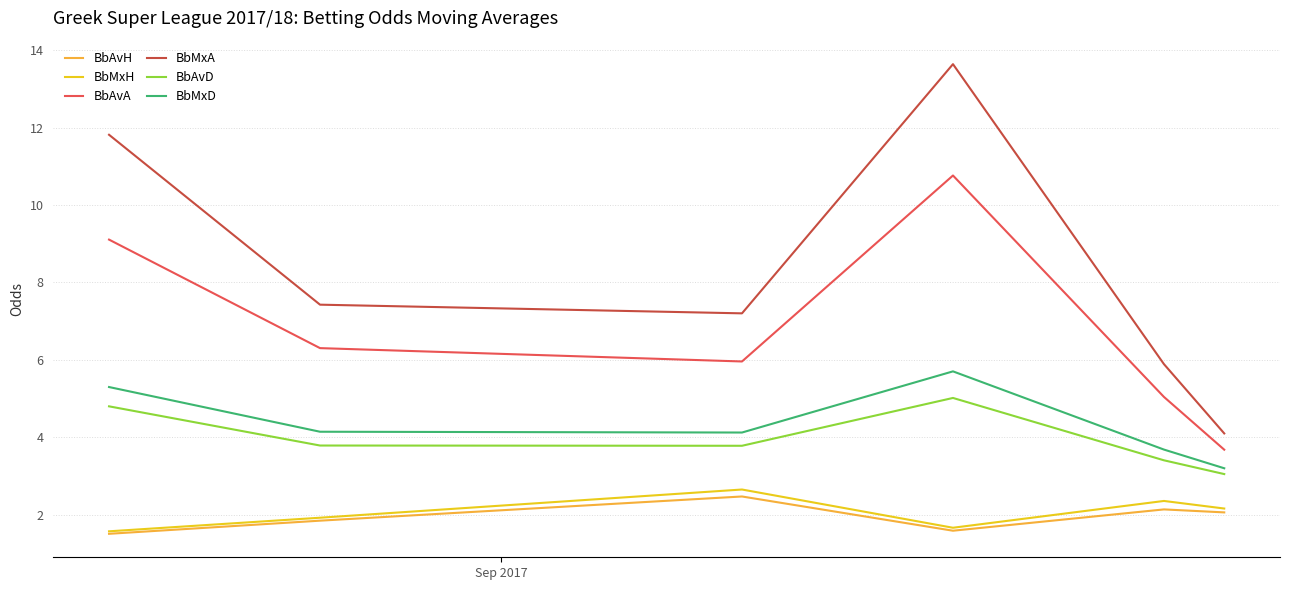

Which series has the widest spread of values?

BbMxA